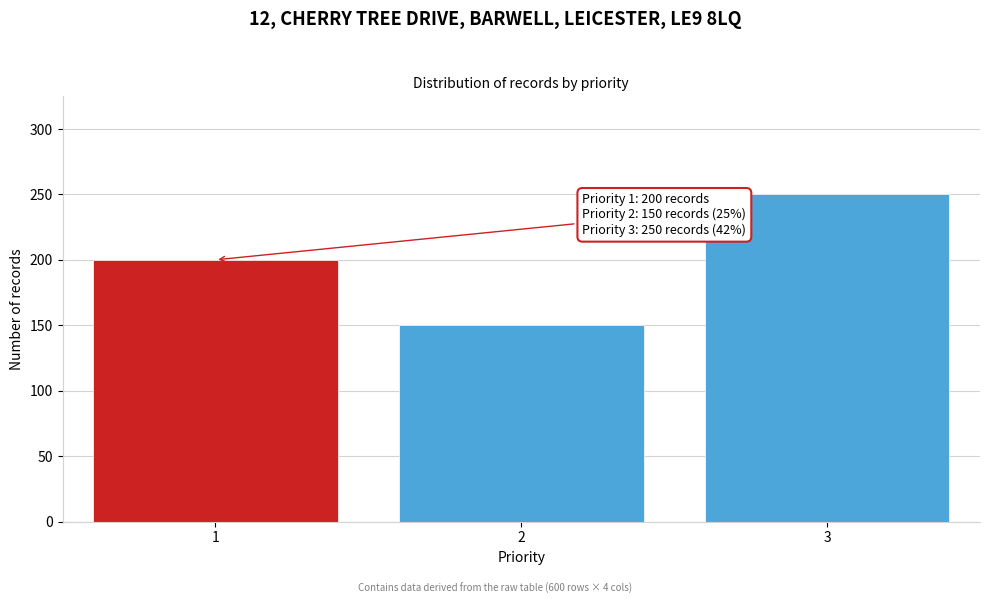

Reading left to right, what are all the values shown in this chart?

1=200	2=150	3=250